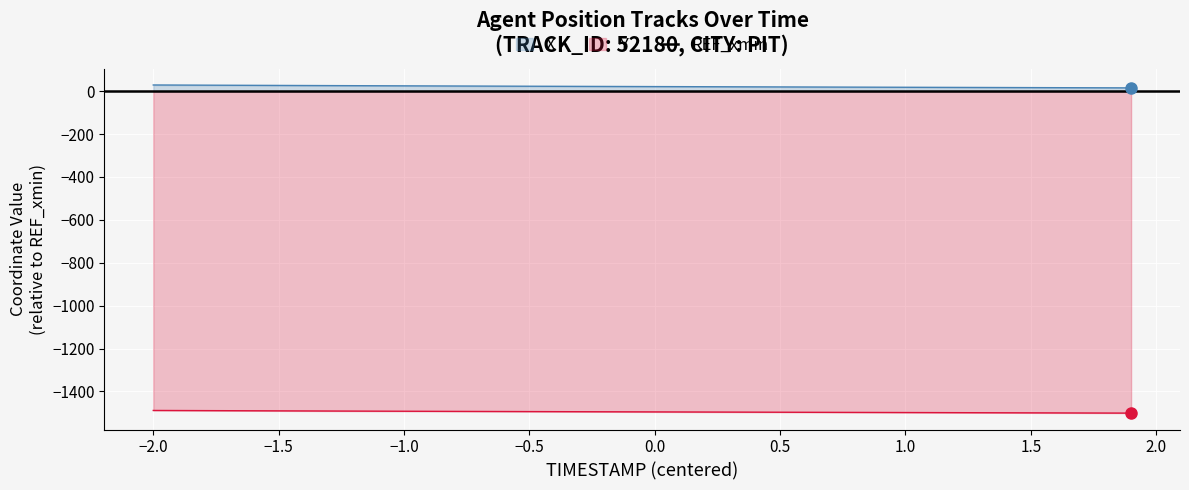

True or false: X and Y intersect in this chart.

False